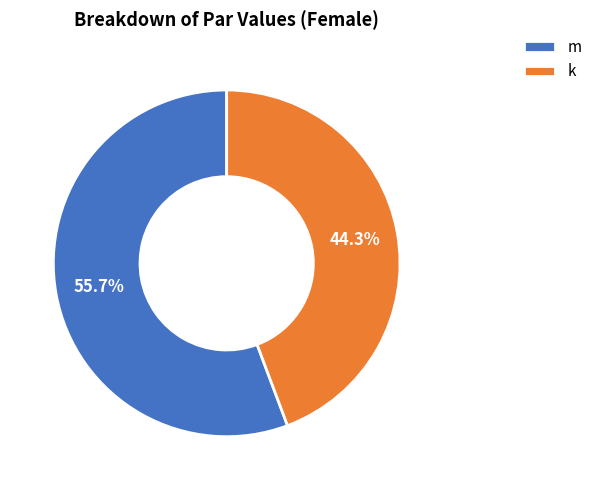

True or false: m accounts for 48% of the total.

False